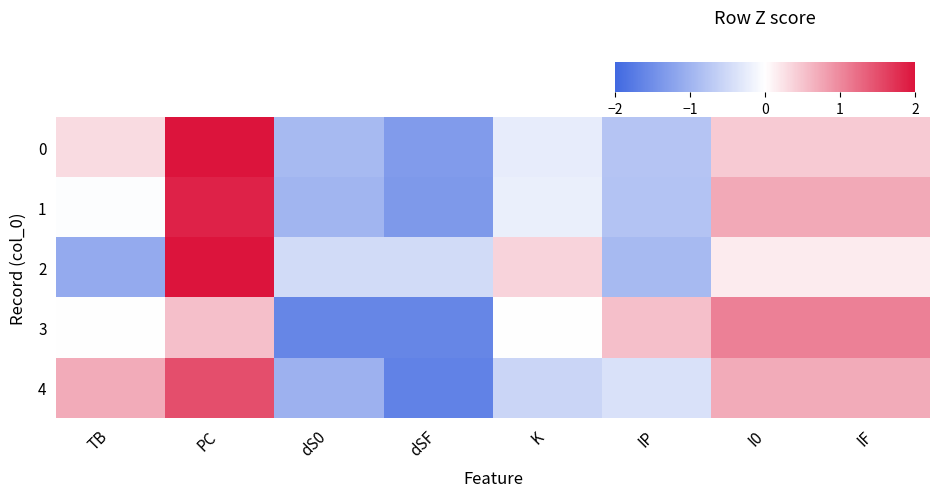

Which series has the largest range (max minus min)?

2